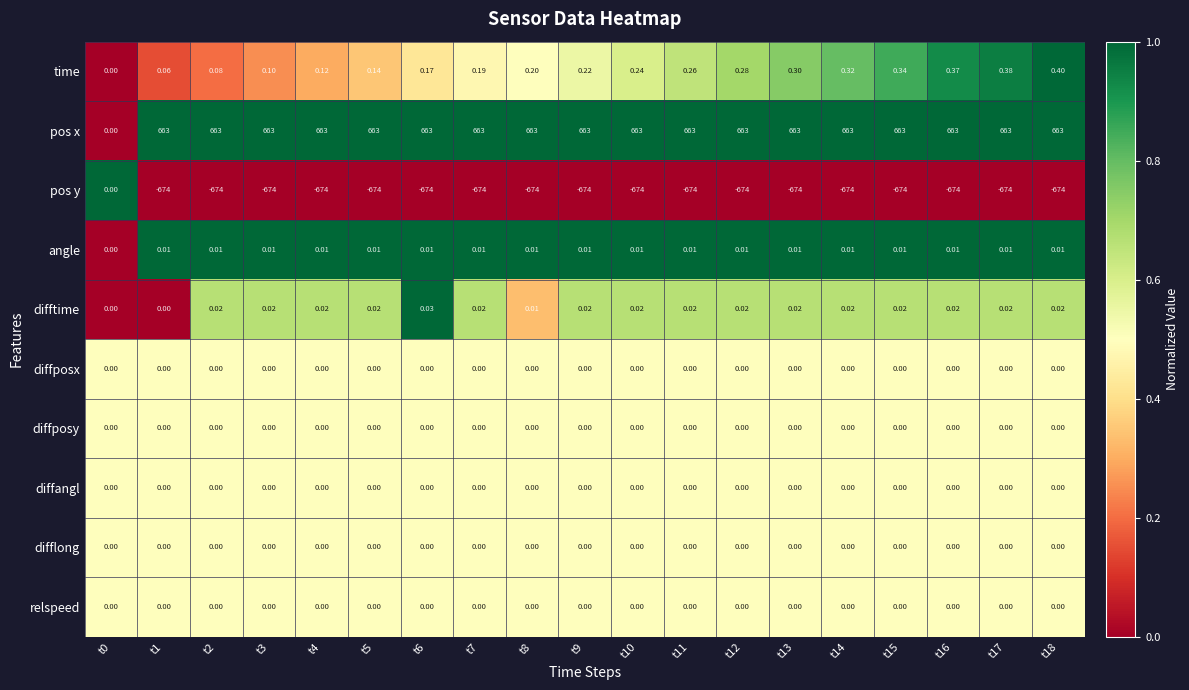

Which series has the largest total across all categories?

pos x